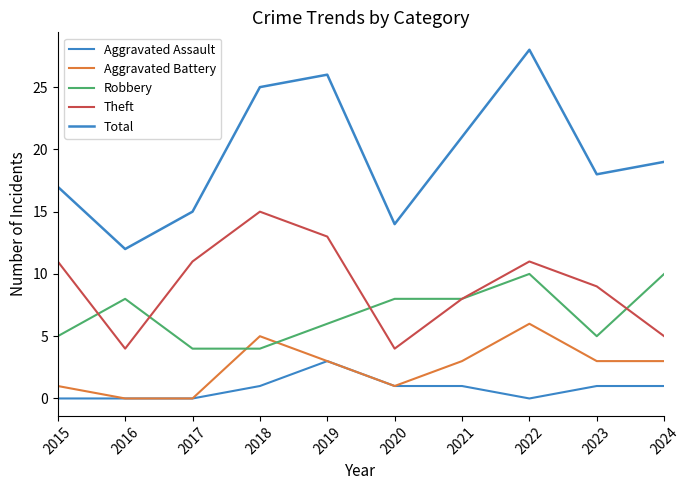

What is the difference between the highest and lowest values at 2017?

15